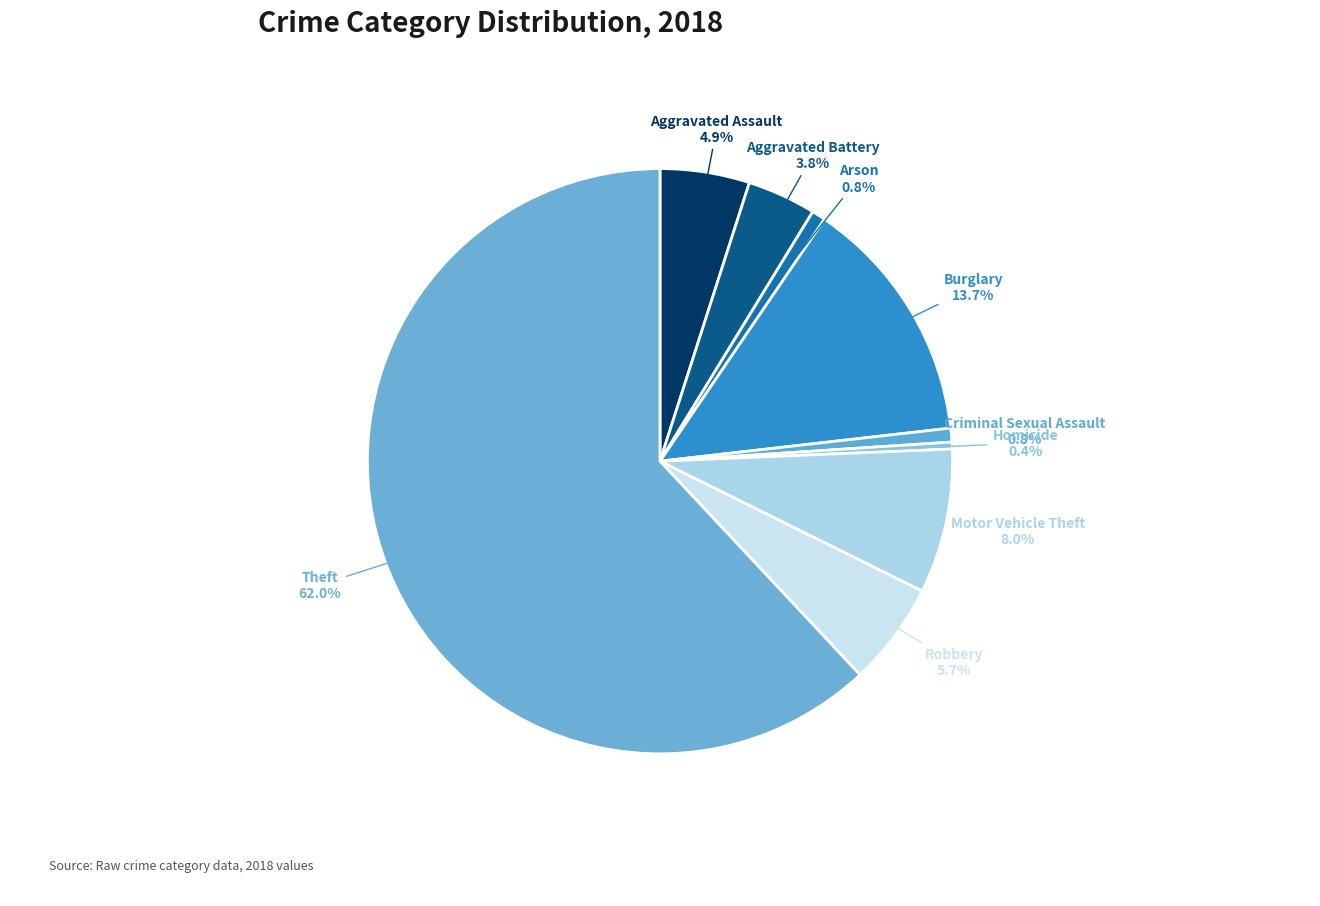

Approximately how many times larger is the value at Theft compared to Burglary?

4.5